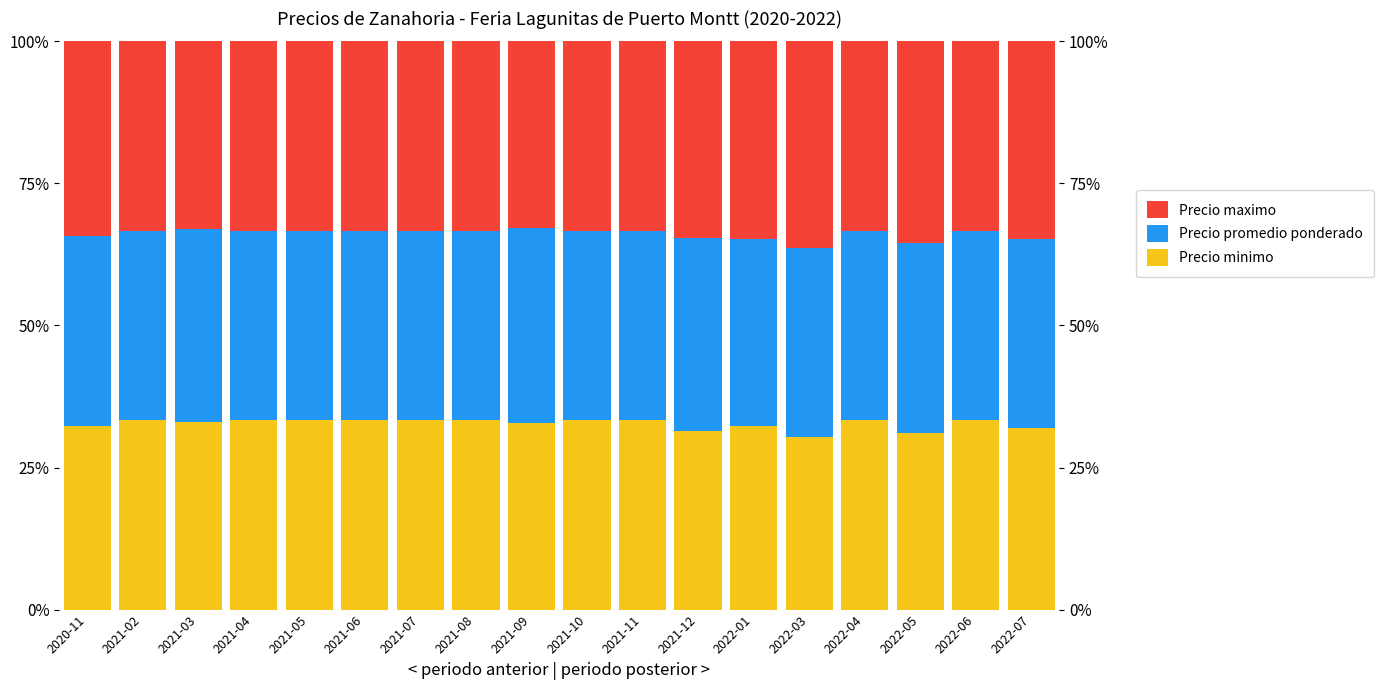

Rank the series at 2020-11 from highest to lowest value.

Precio maximo, Precio promedio ponderado, Precio minimo